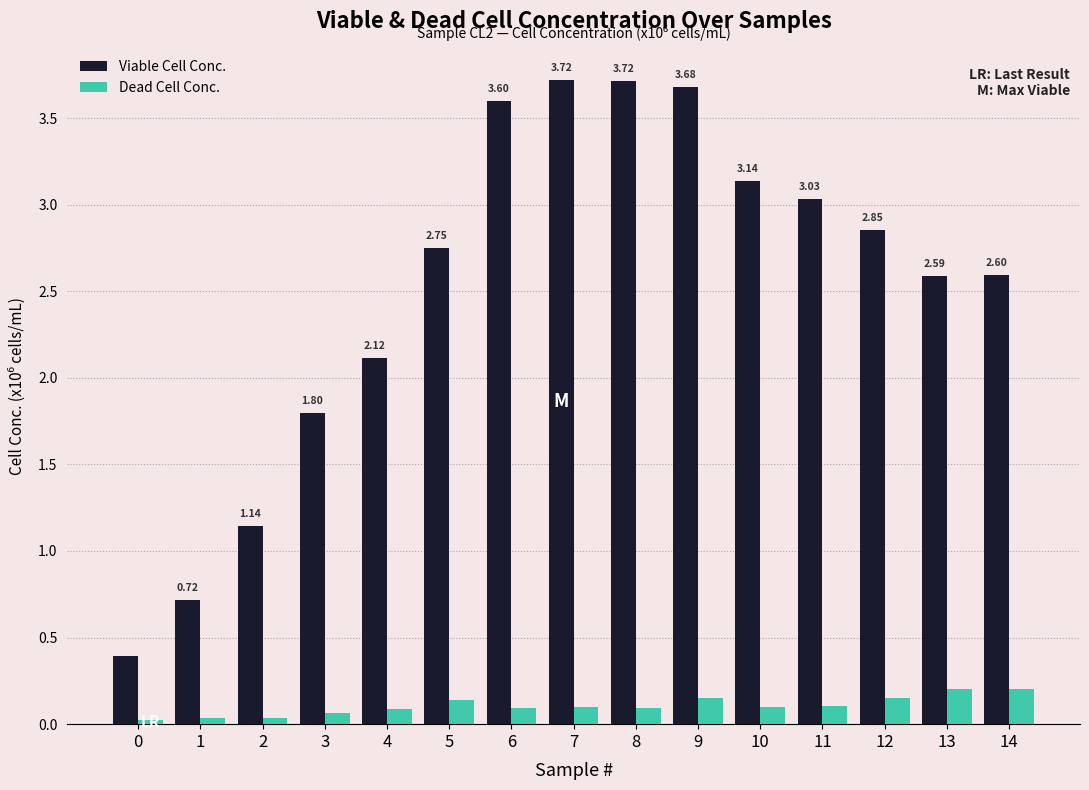

At 4, list the series in order from smallest to largest.

Dead Cell Conc., Viable Cell Conc.